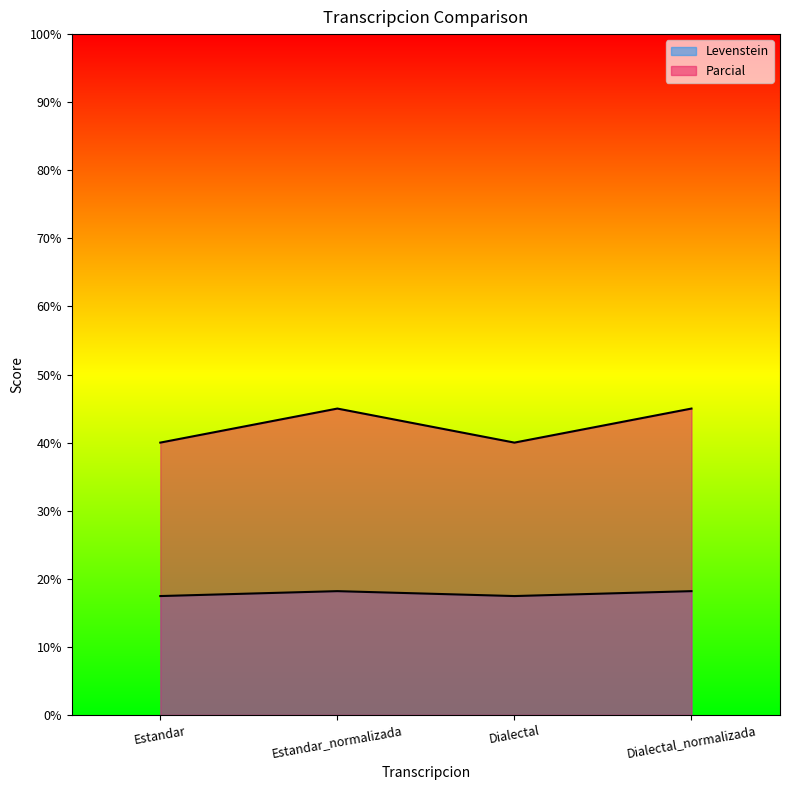

What is the maximum value shown in the chart?

45.0